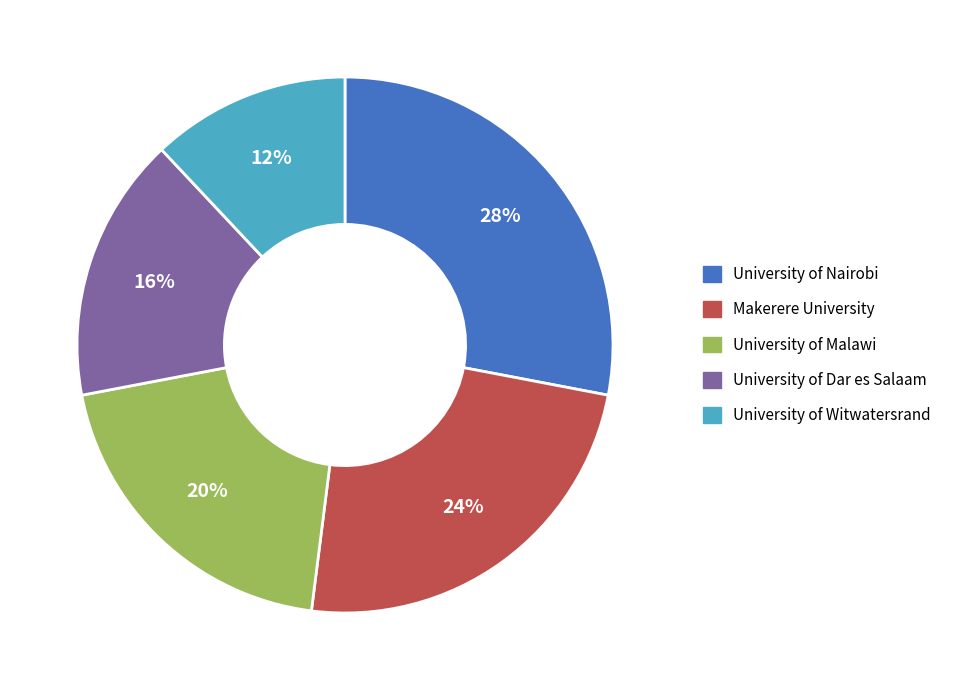

To the nearest percent, what is the average slice percentage?

20%